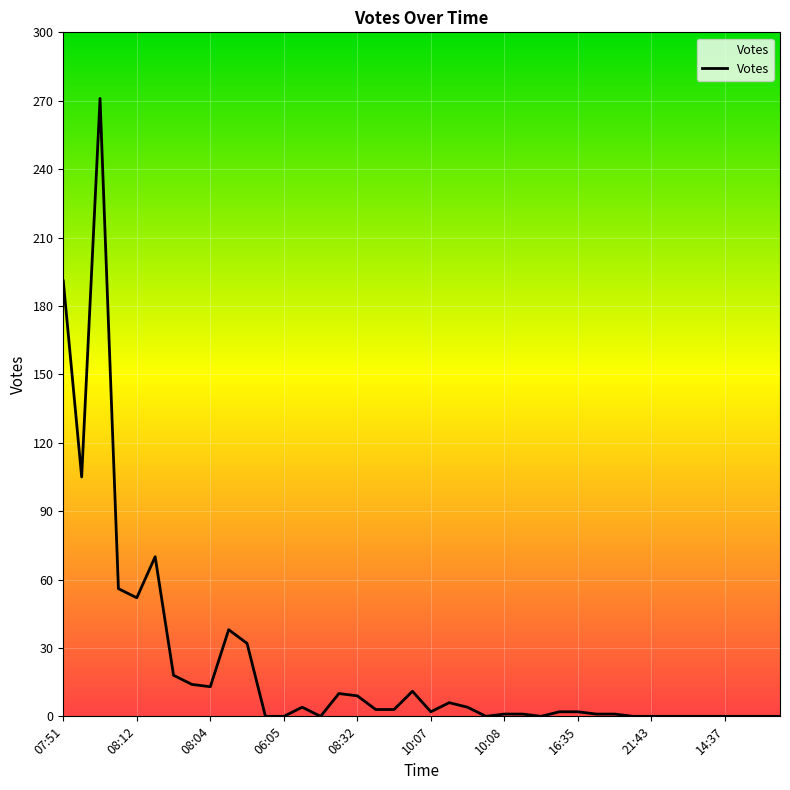

What is the difference between the maximum and minimum values?

271